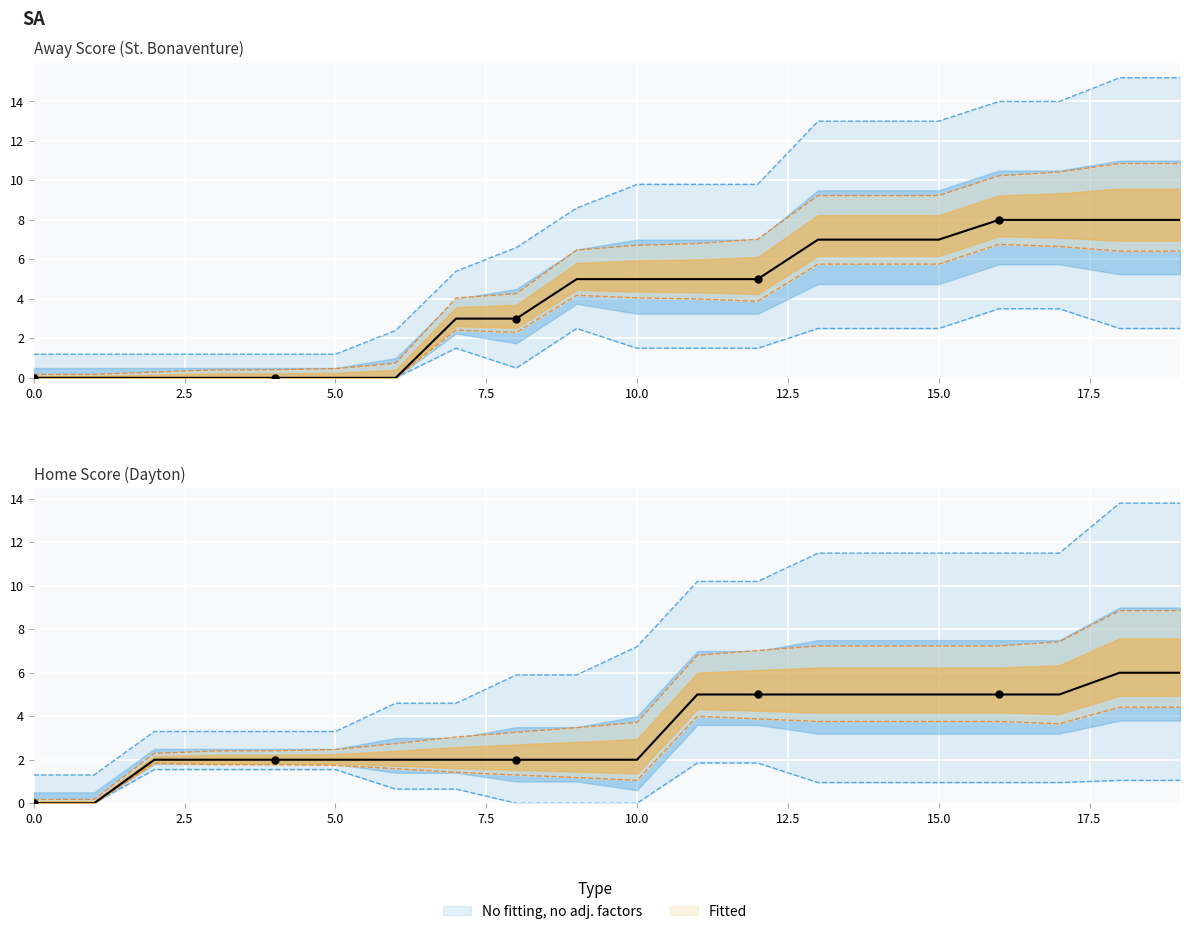

At how many categories does at least one series exceed 8?

11